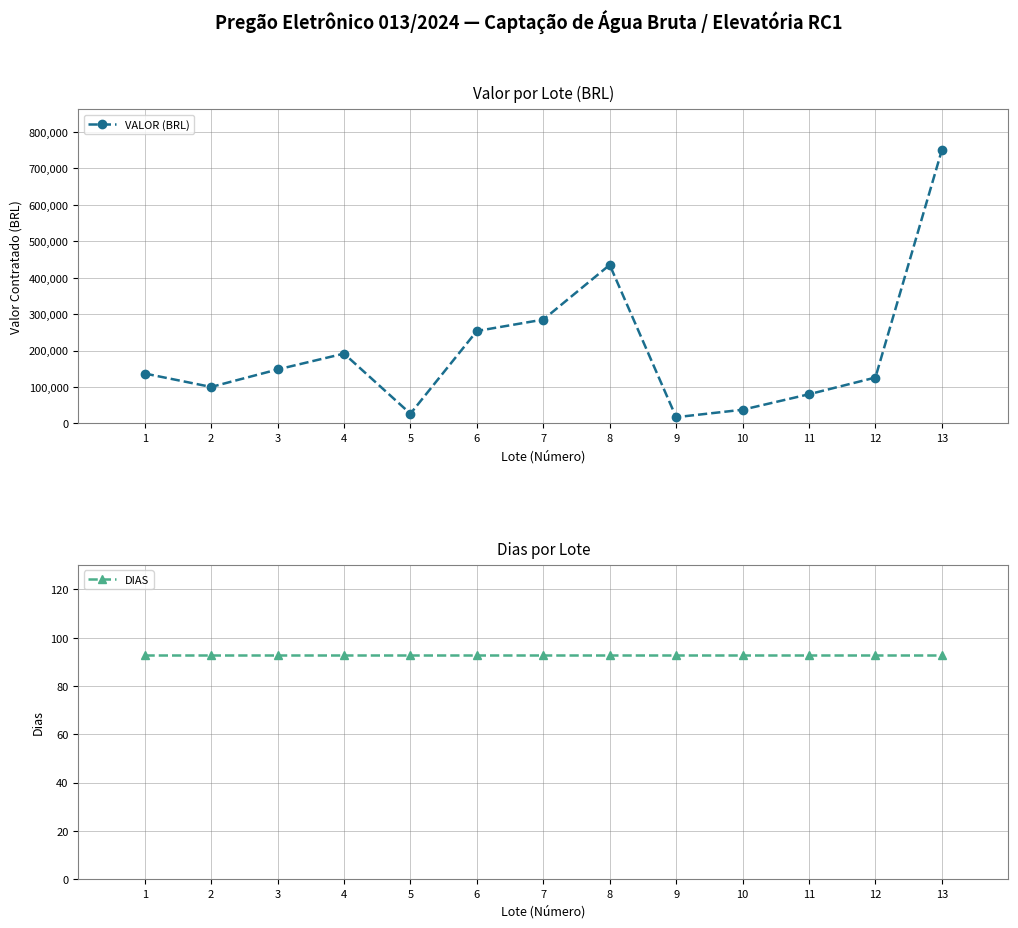

How many lines are shown in the chart?

2